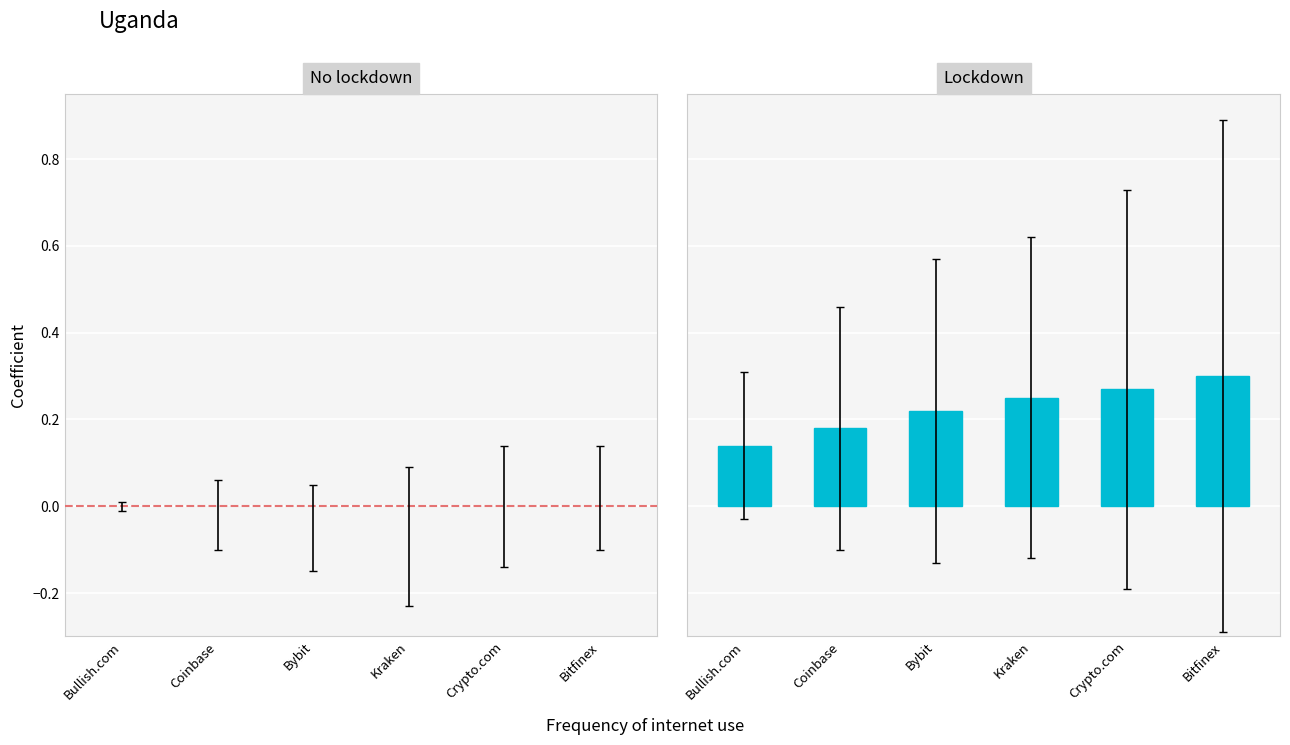

Which series has the largest range (max minus min)?

Lockdown